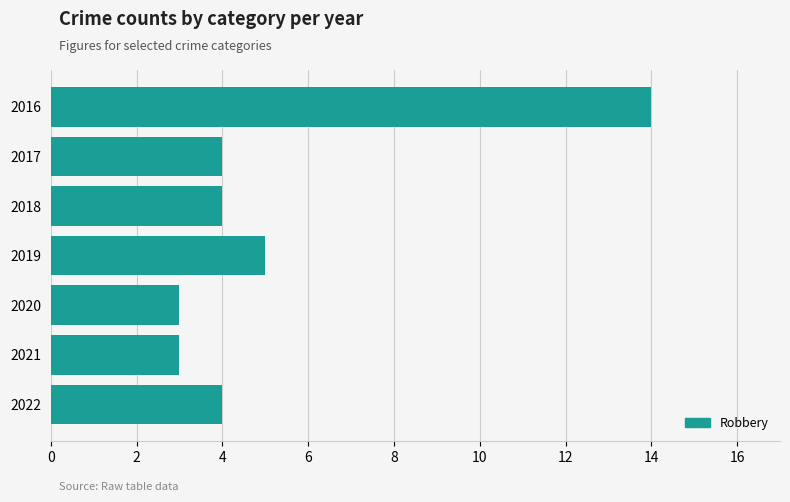

Approximately how many times larger is the value at 2022 compared to 2017?

1.0